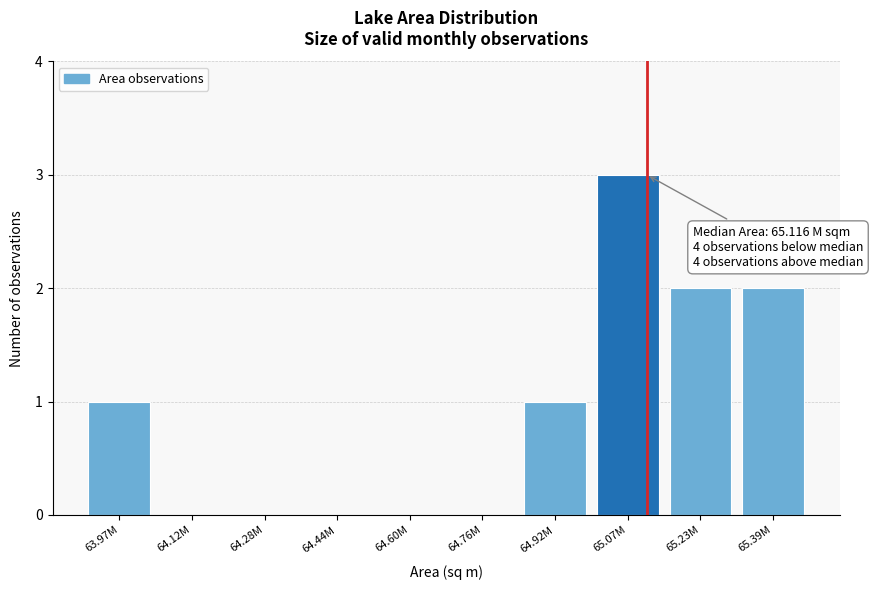

Reading left to right, extract all data points from this chart.

63.97M=1	64.12M=0	64.28M=0	64.44M=0	64.60M=0	64.76M=0	64.92M=1	65.07M=3	65.23M=2	65.39M=2